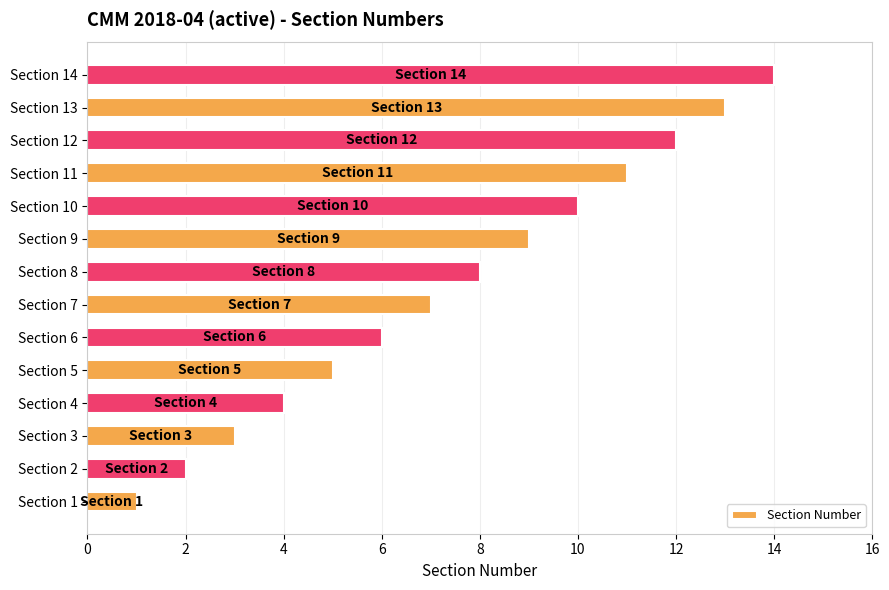

The chart shows a value of 6 at Section 4. True or false?

False